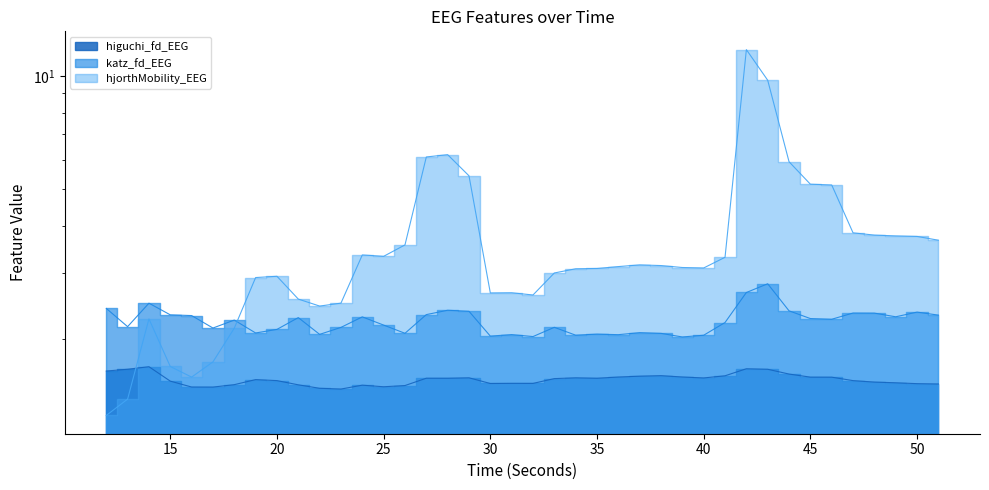

What is the value of the katz_fd_EEG point at the 26th from the left?

2.1